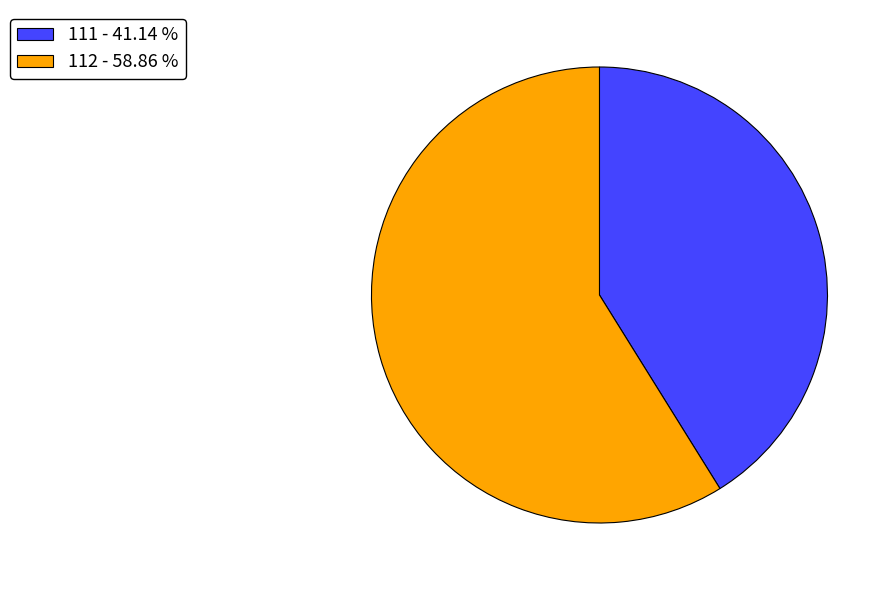

Which category accounts for the majority?

112